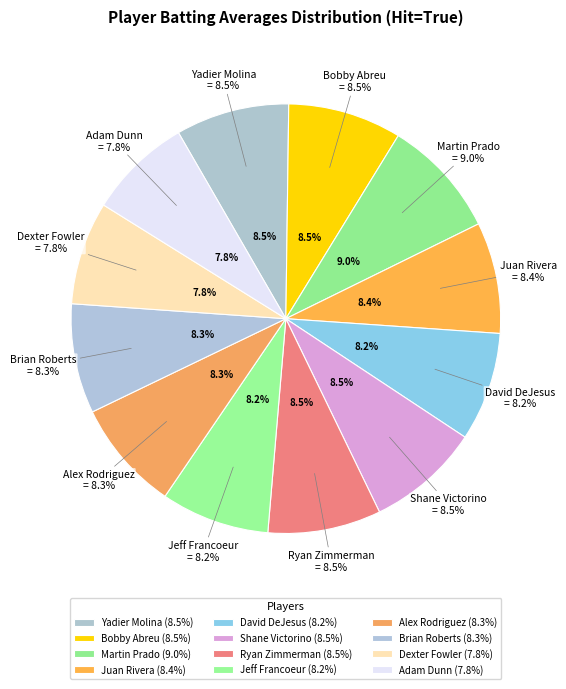

Between Martin Prado and Yadier Molina, which is larger?

Martin Prado